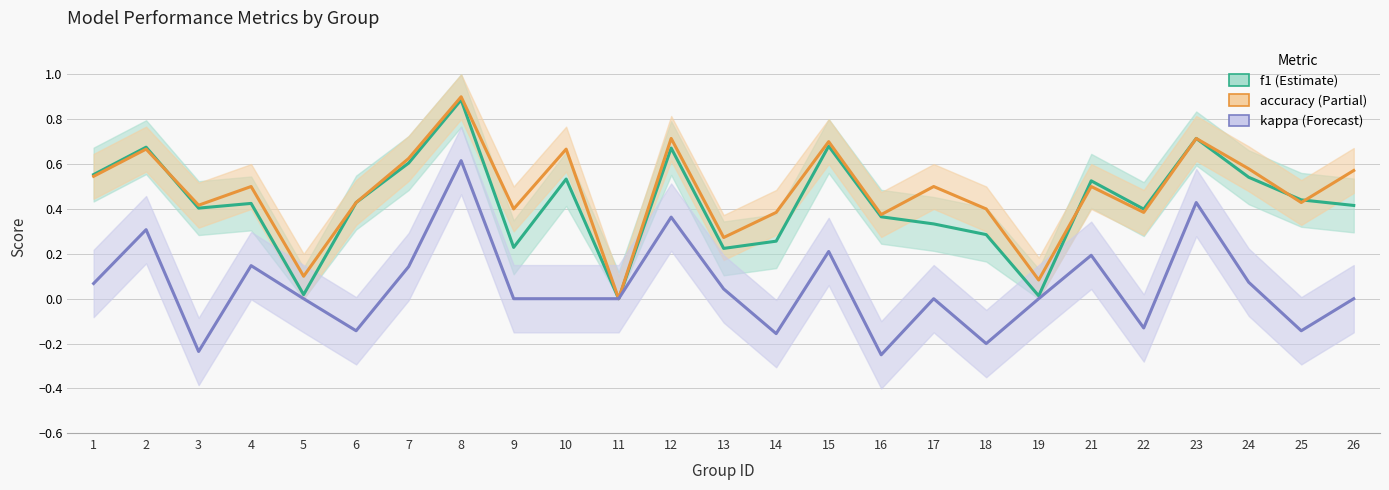

Which series has the largest range (max minus min)?

accuracy